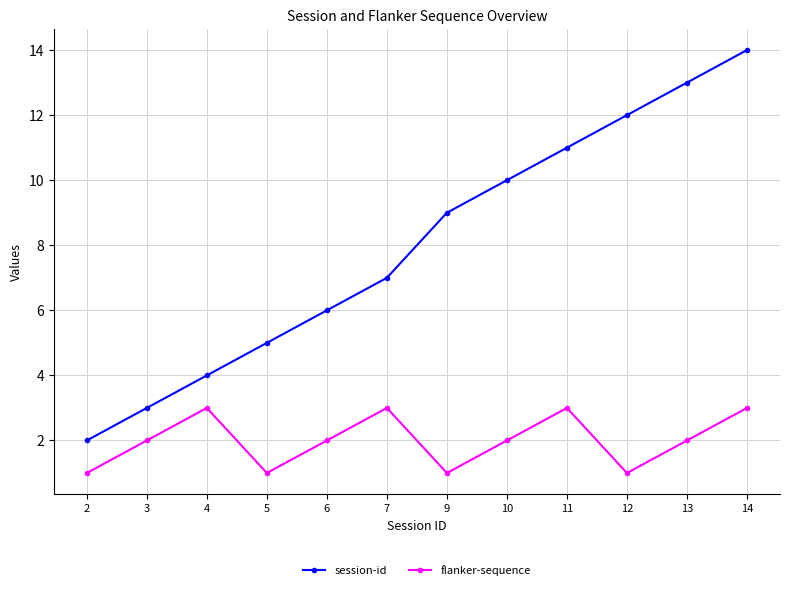

True or false: session-id and flanker-sequence intersect in this chart.

False